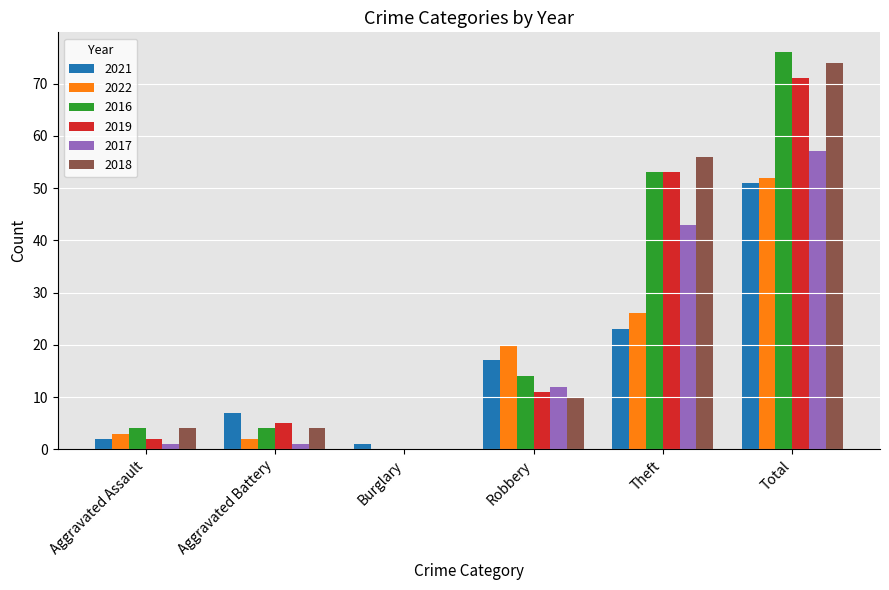

How many distinct data groups are displayed?

6